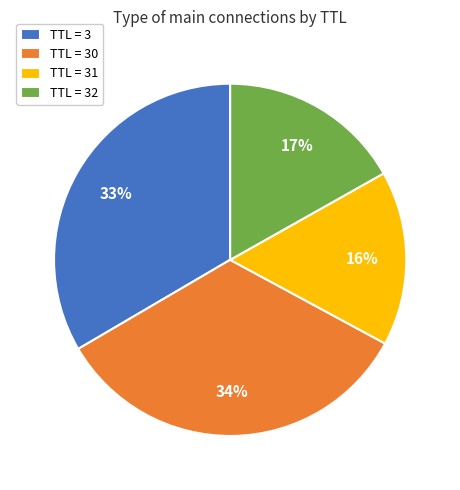

Do TTL = 31 and TTL = 3 together represent more than half of the pie?

No